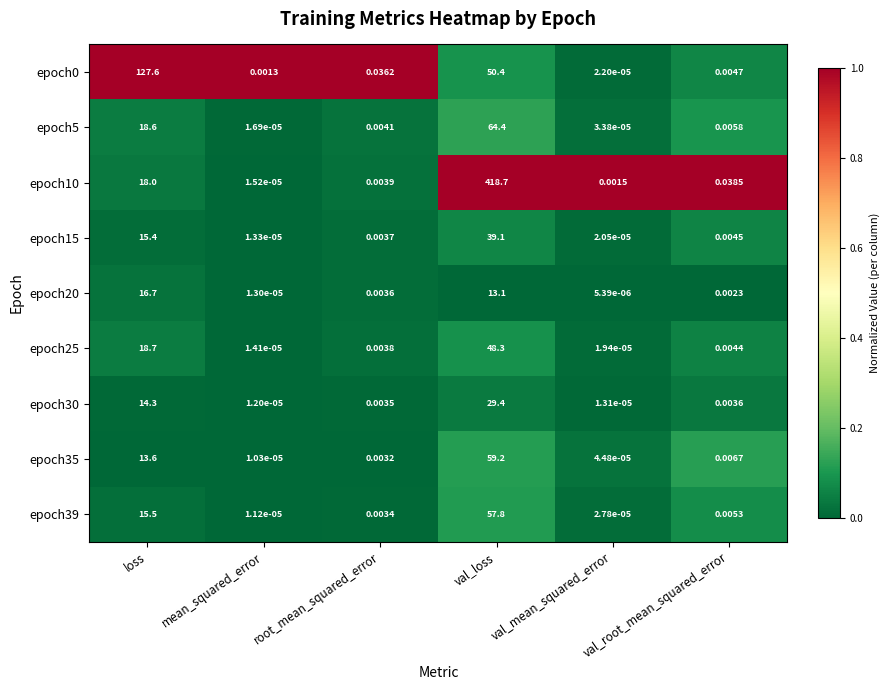

At how many categories does at least one series exceed 0?

6